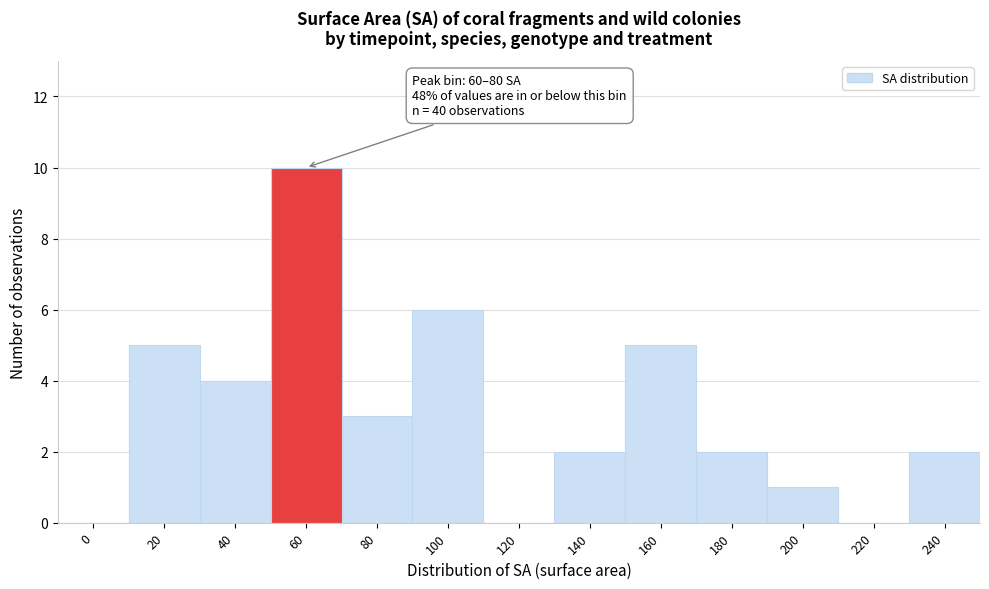

Reading left to right, extract all data points from this chart.

0=0	20=5	40=4	60=10	80=3	100=6	120=0	140=2	160=5	180=2	200=1	220=0	240=2